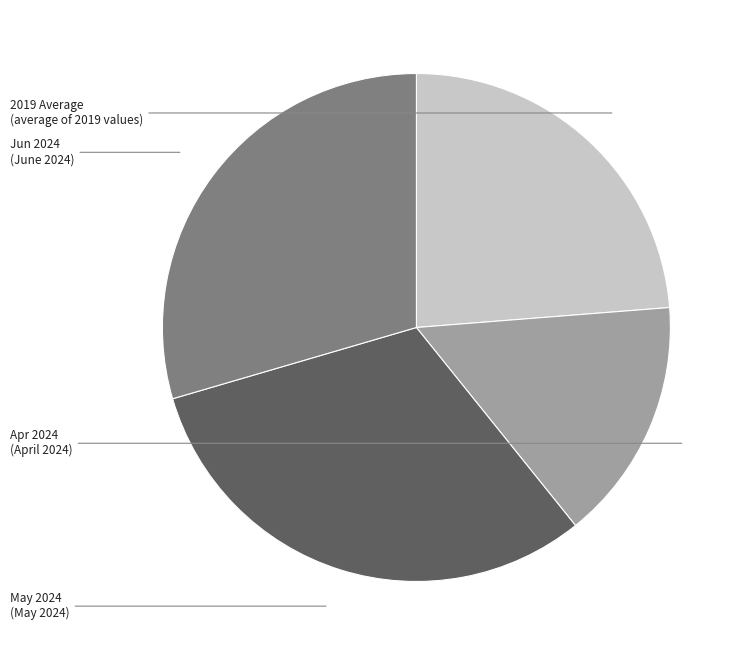

How many segments does this pie chart have?

4